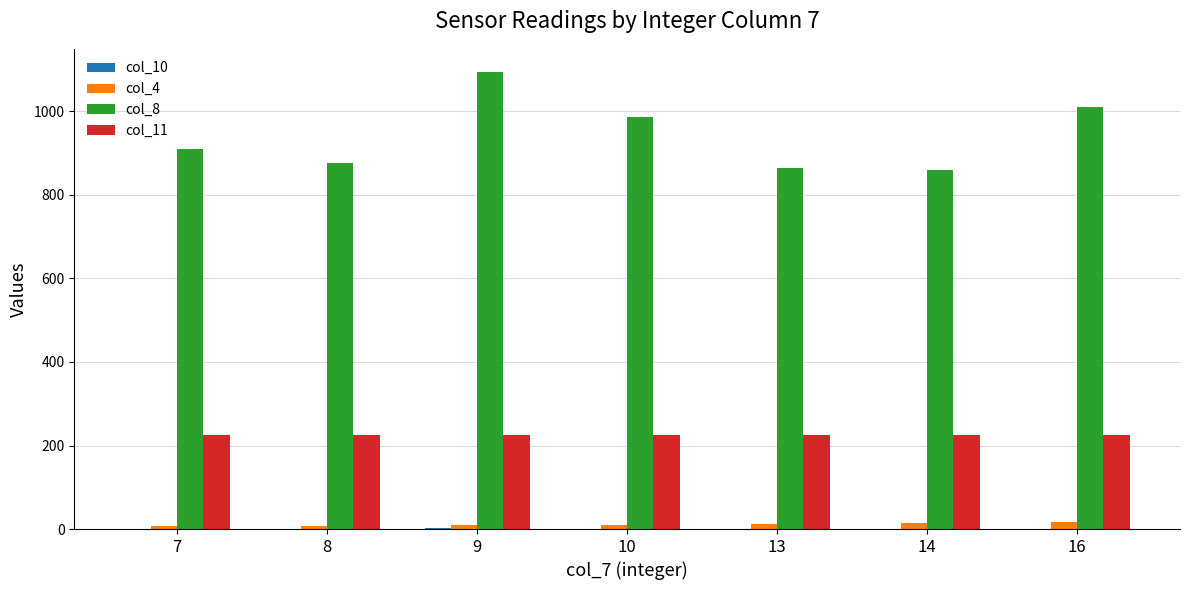

What is the sum of all col_4 values?

79.9